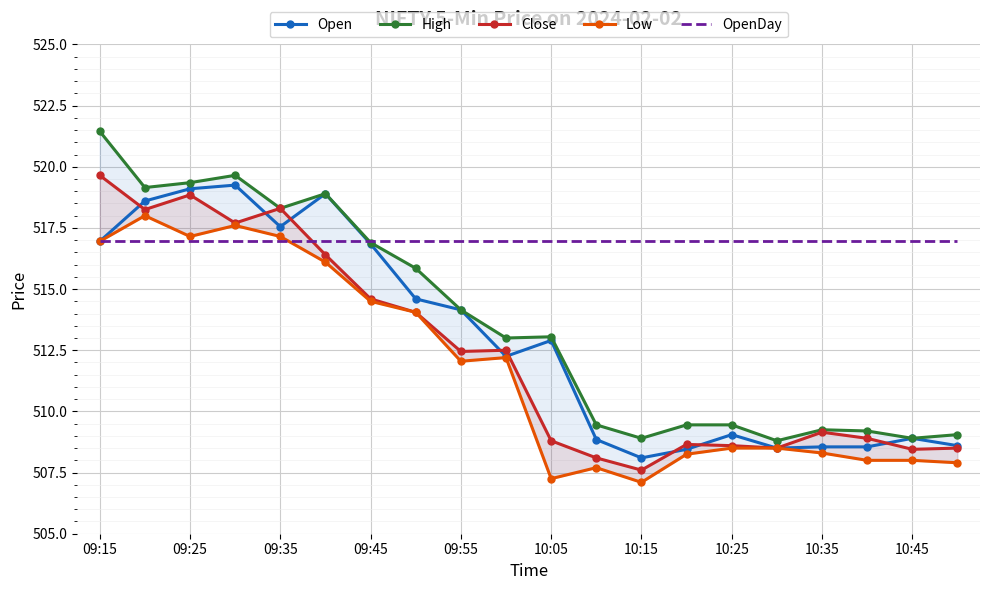

How many values in the Close series are below 512?

10